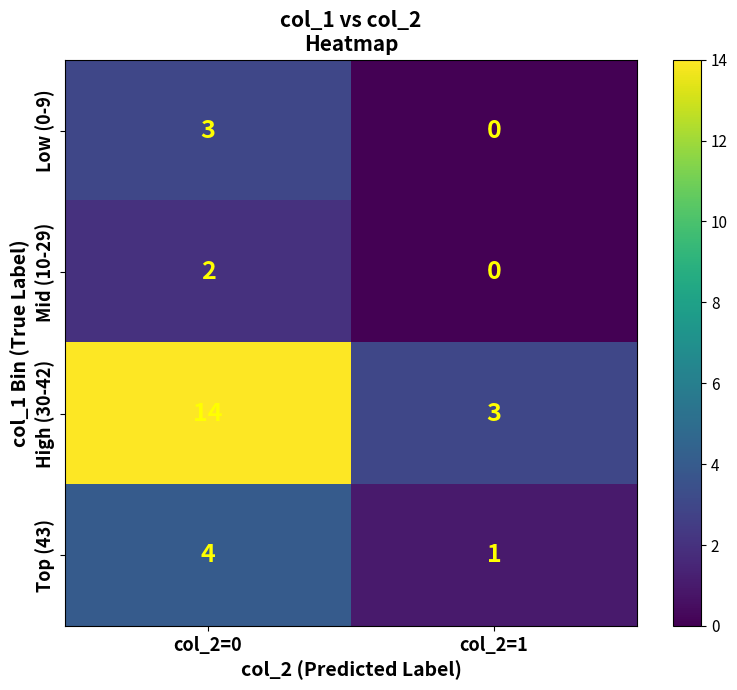

Reading left to right, extract all data points from this chart.

Low (0-9): col_2=0=3	col_2=1=0
Mid (10-29): col_2=0=2	col_2=1=0
High (30-42): col_2=0=14	col_2=1=3
Top (43): col_2=0=4	col_2=1=1